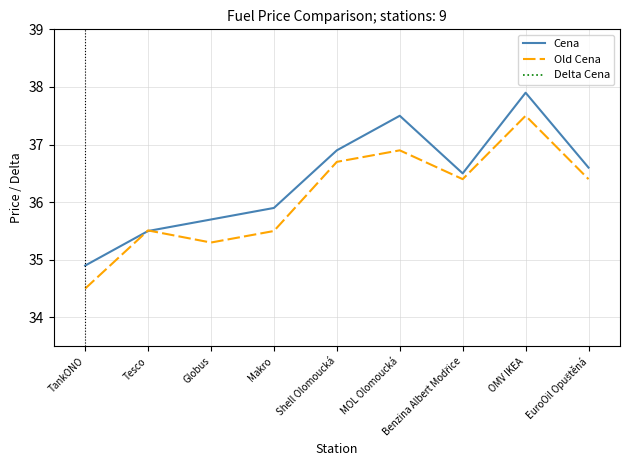

List the labels in order of Delta Cena value, largest first.

MOL Olomoucká, TankONO, Globus, Makro, OMV IKEA, Shell Olomoucká, EuroOil Opuštěná, Benzina Albert Modřice, Tesco